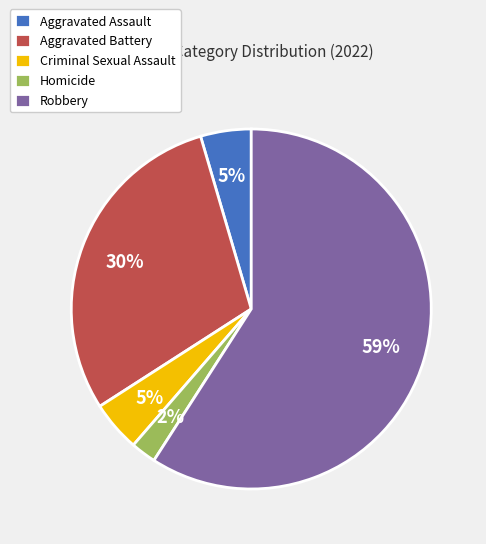

Does any single category account for the majority?

Yes